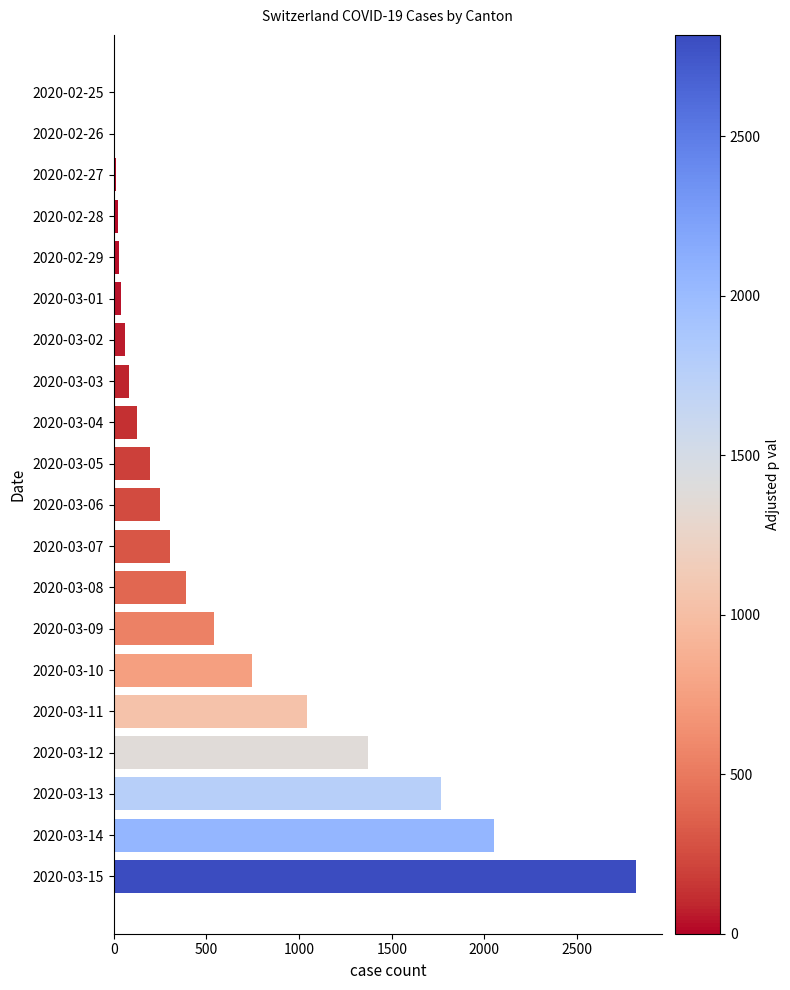

Are the bars horizontal?

Yes